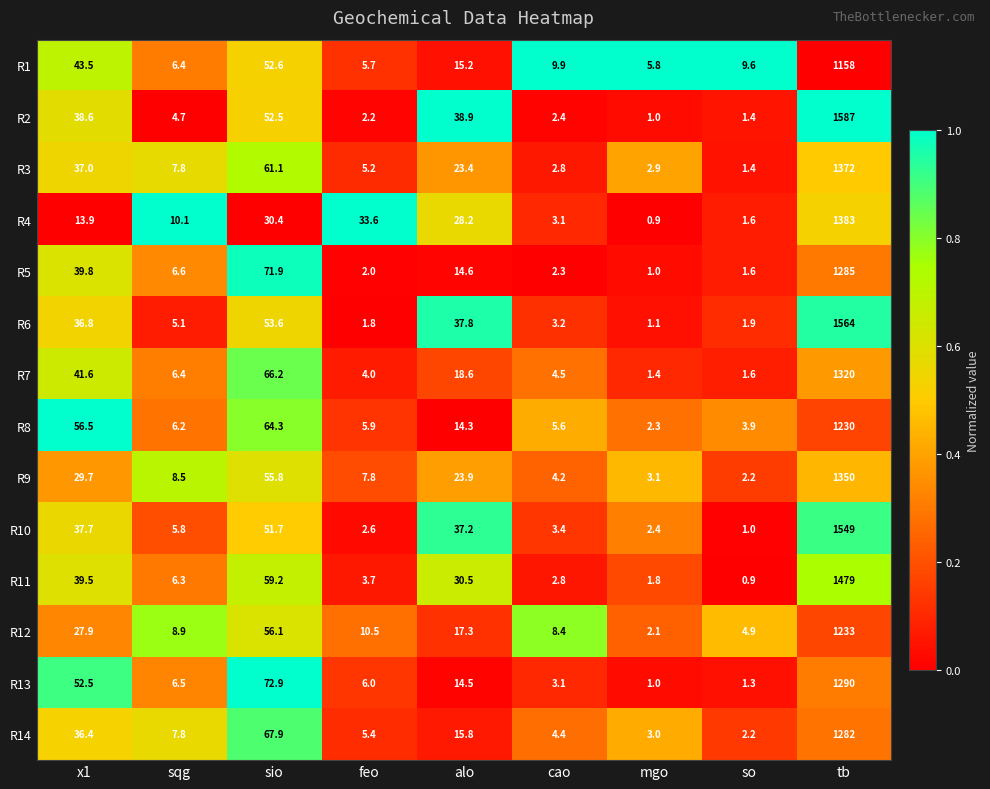

List the labels in order of R13 value, largest first.

tb, sio, x1, alo, sqg, feo, cao, so, mgo